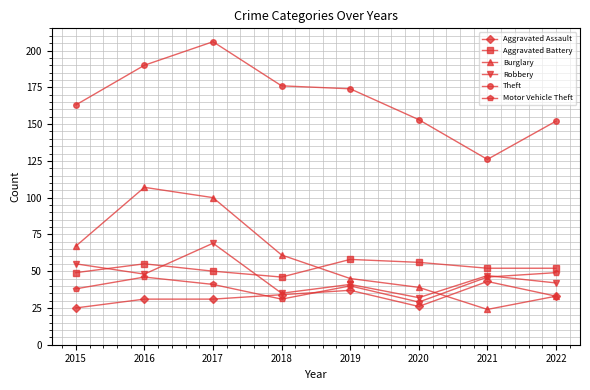

What is the difference between the maximum and minimum values in the Burglary series?

83